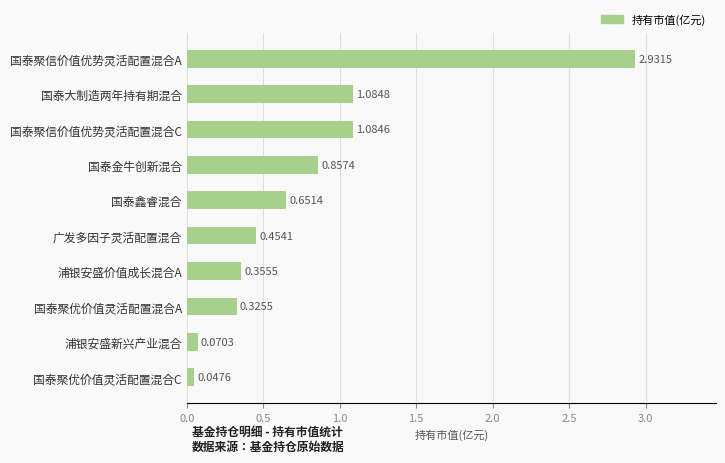

Rank the categories by value from lowest to highest.

国泰聚优价值灵活配置混合C, 浦银安盛新兴产业混合, 国泰聚优价值灵活配置混合A, 浦银安盛价值成长混合A, 广发多因子灵活配置混合, 国泰鑫睿混合, 国泰金牛创新混合, 国泰聚信价值优势灵活配置混合C, 国泰大制造两年持有期混合, 国泰聚信价值优势灵活配置混合A